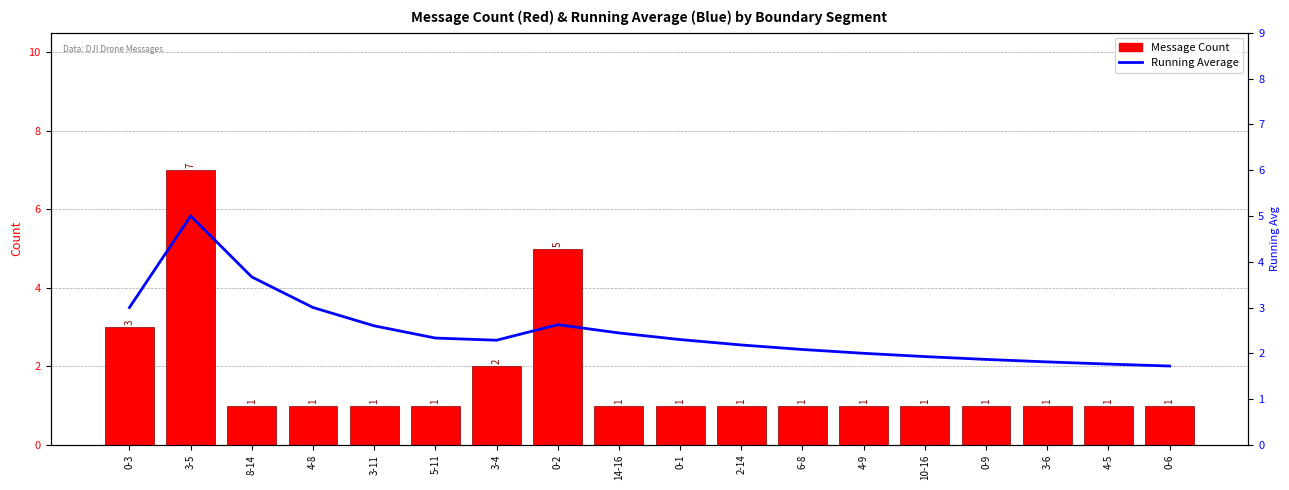

Which label corresponds to the largest value in the chart?

3-5